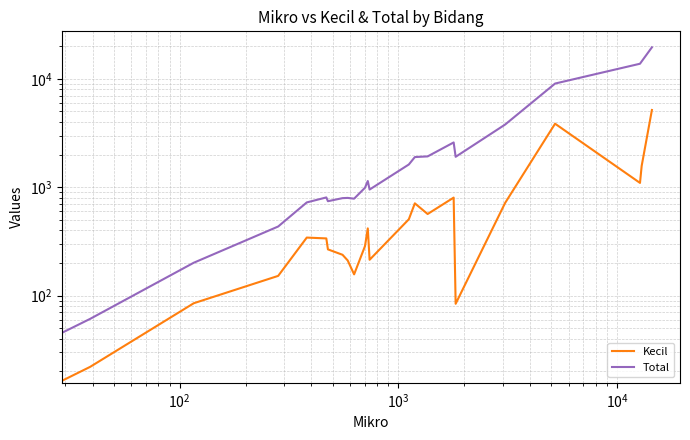

What is the maximum value shown in the chart?

19552